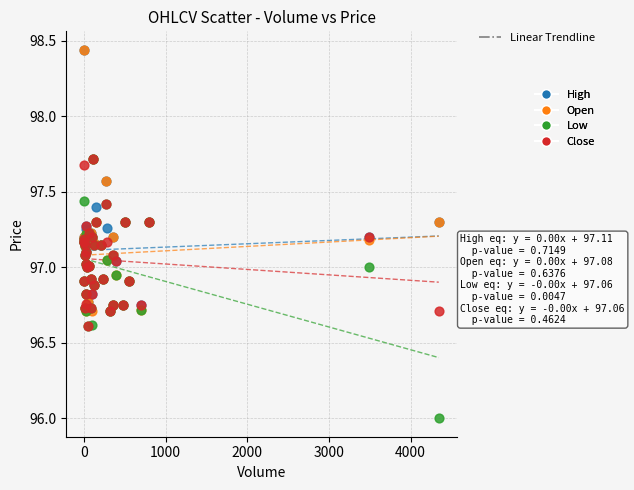

What are all the series names shown in the legend?

High, Open, Low, Close